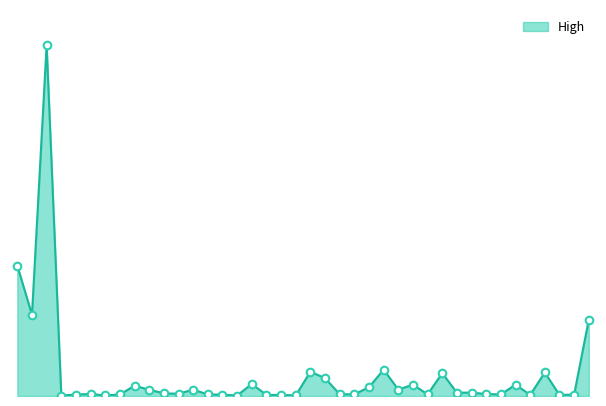

How many lines are shown in the chart?

1